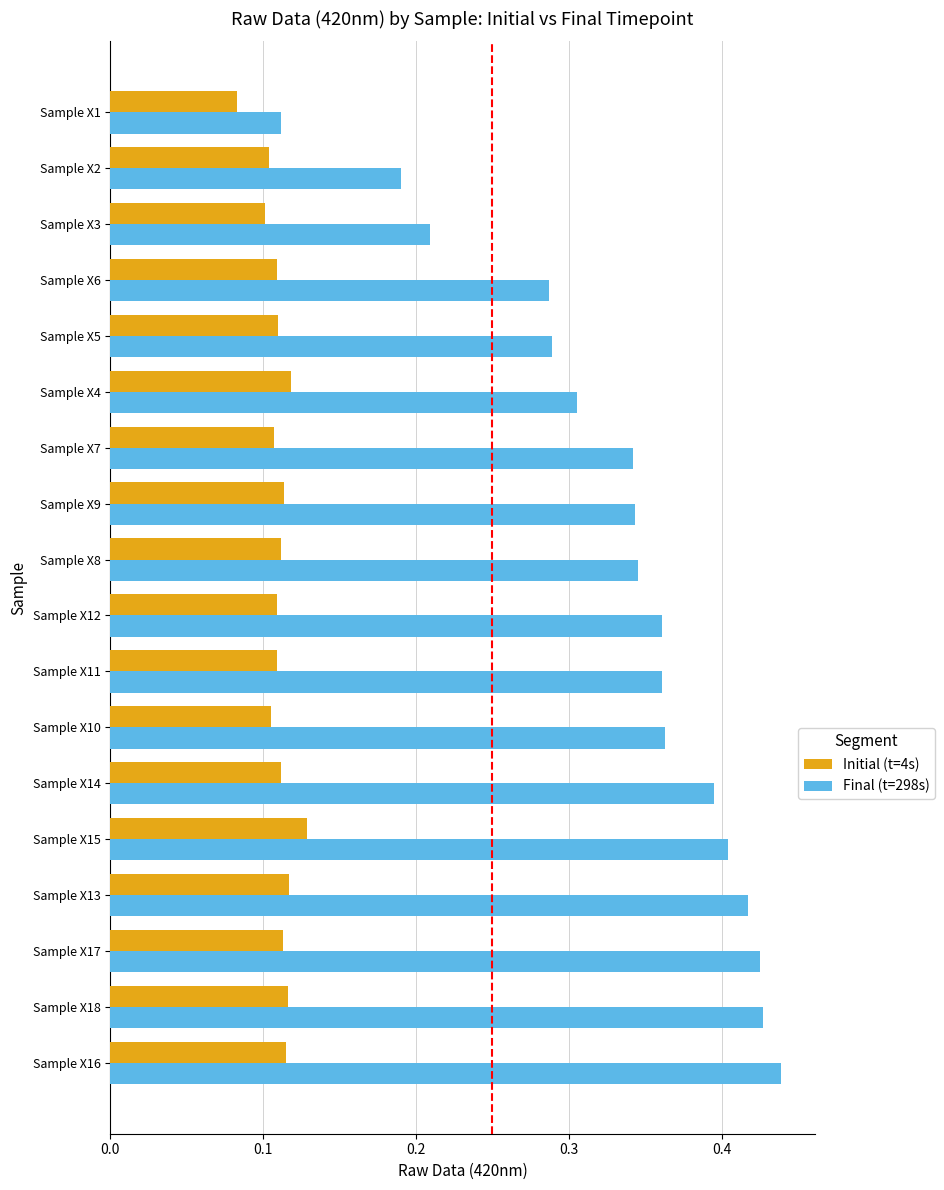

Which series has the largest total across all categories?

Final (t=298s)